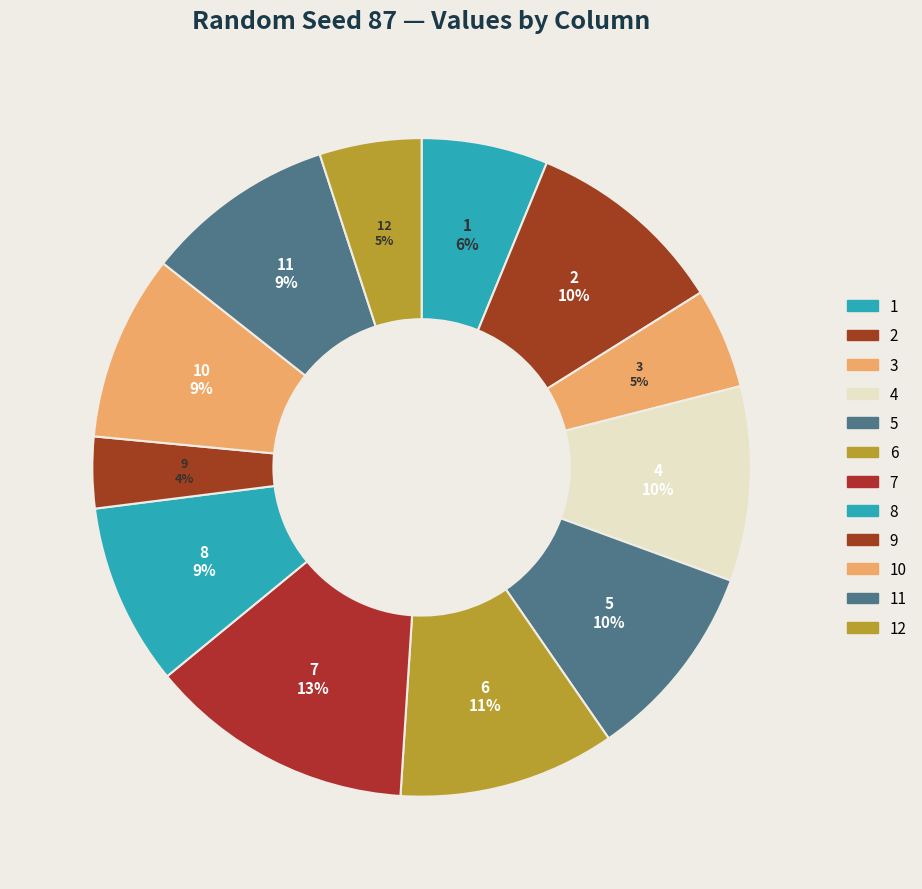

To the nearest percent, what is the average slice percentage?

8%